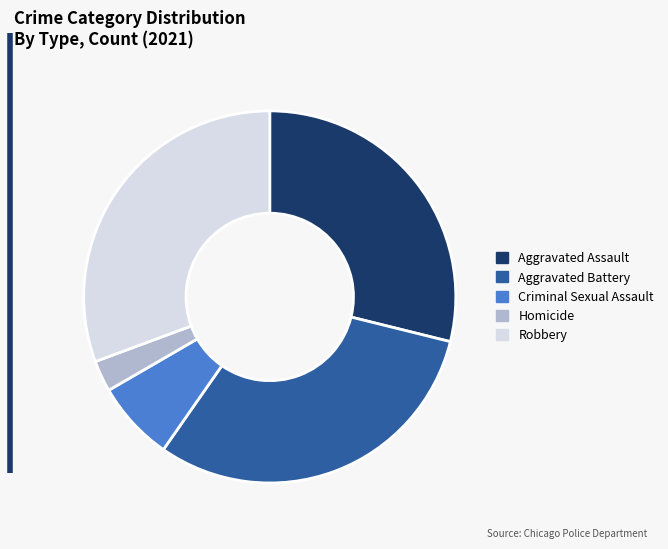

Is there any slice that represents more than half of the pie?

No